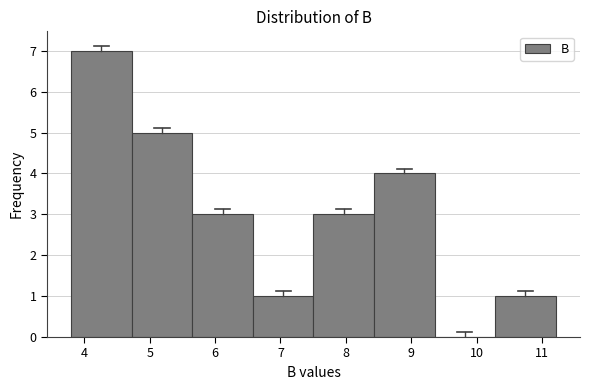

Reading left to right, list every bar in this chart as the range it spans on the x-axis followed by its height. Neither the bar edges nor the heights are printed on the chart, so give them approximately, as read against the axes.

3.8 to 4.7: 7
4.7 to 5.7: 5
5.7 to 6.6: 3
6.6 to 7.5: 1
7.5 to 8.4: 3
8.4 to 9.4: 4
9.4 to 10.3: 0
10.3 to 11.2: 1